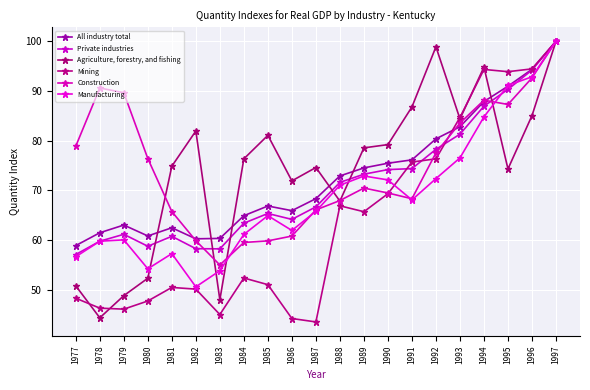

Which label corresponds to the smallest value in the chart?

1987